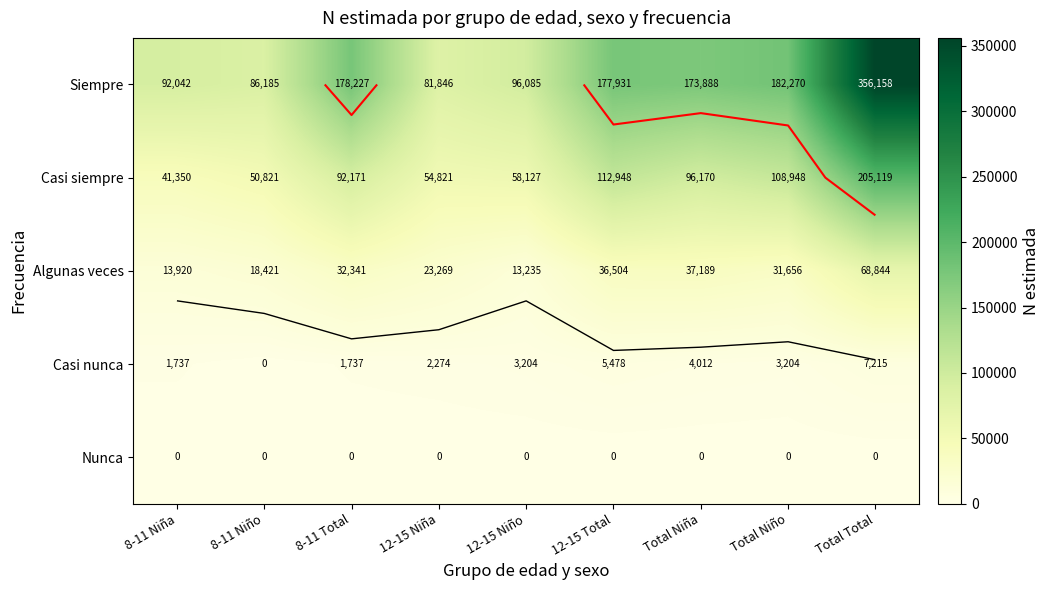

Is it true that Algunas veces equals 21070 at Total Niña?

False